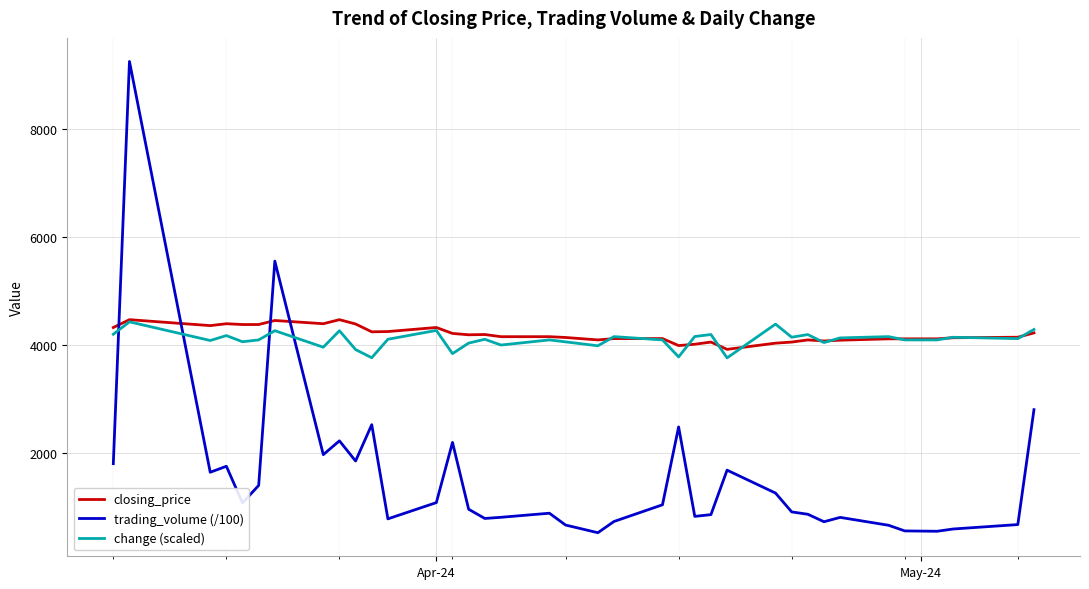

True or false: trading_volume (/100) and change (scaled) intersect in this chart.

True